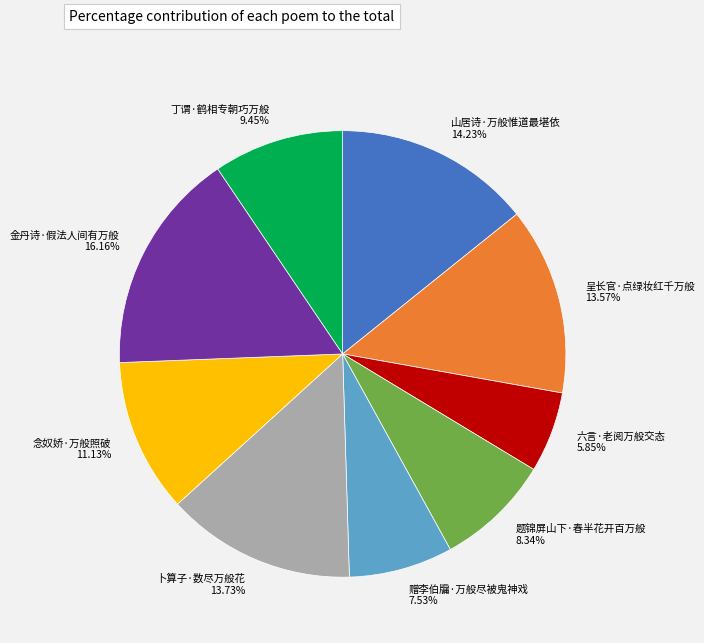

To the nearest percent, what is the difference between the largest and smallest slice percentages?

10%